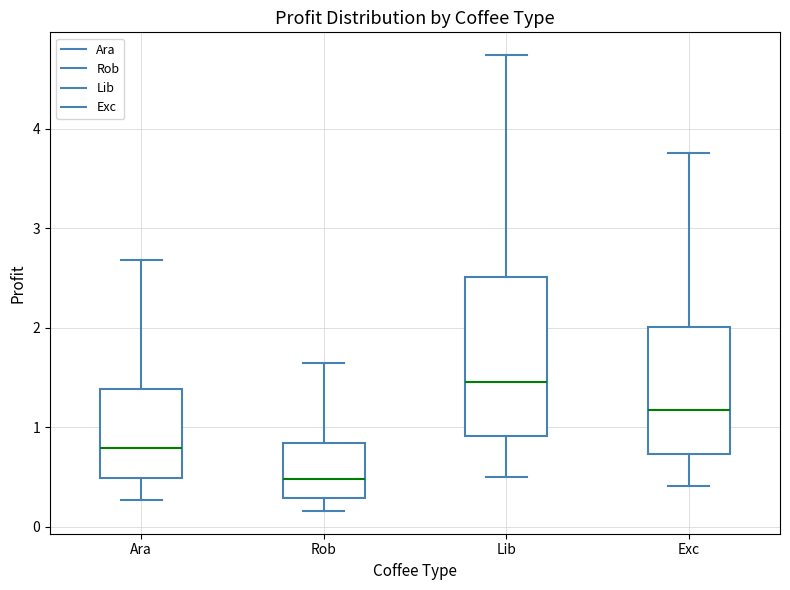

Which box is the tallest, from its lower edge to its upper edge?

Lib